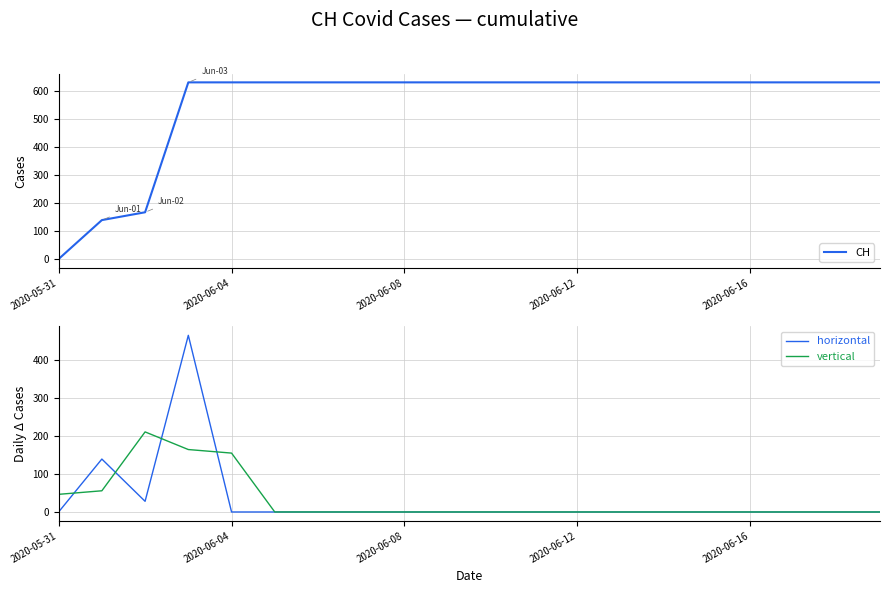

What is the difference between the second highest and second lowest values in the horizontal series?

139.0